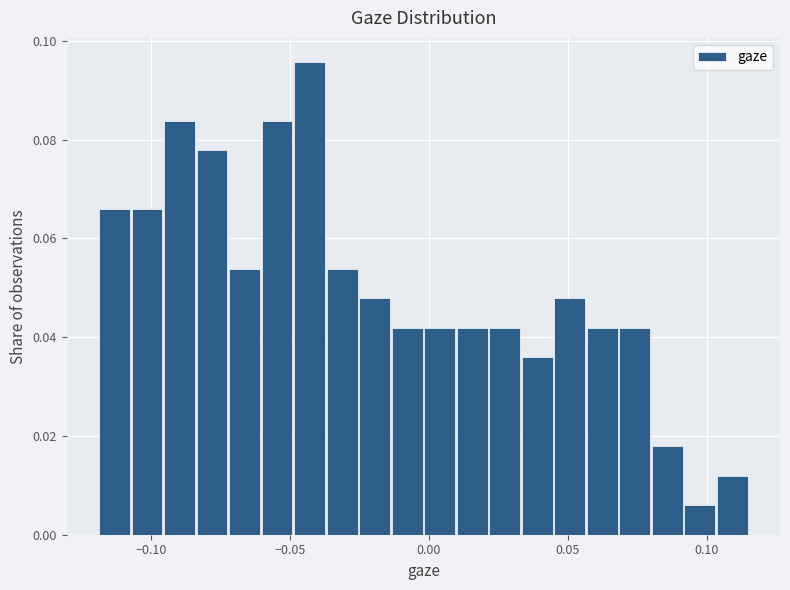

Around what value on the x-axis is the tallest bar? Give the approximate position of its centre, as read against the axis.

-0.045